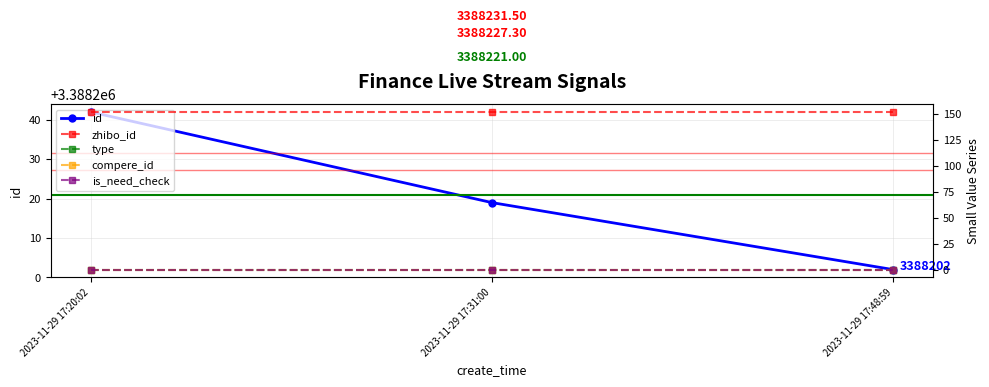

The value of zhibo_id at 2023-11-29 17:48:59 is 79. True or false?

False